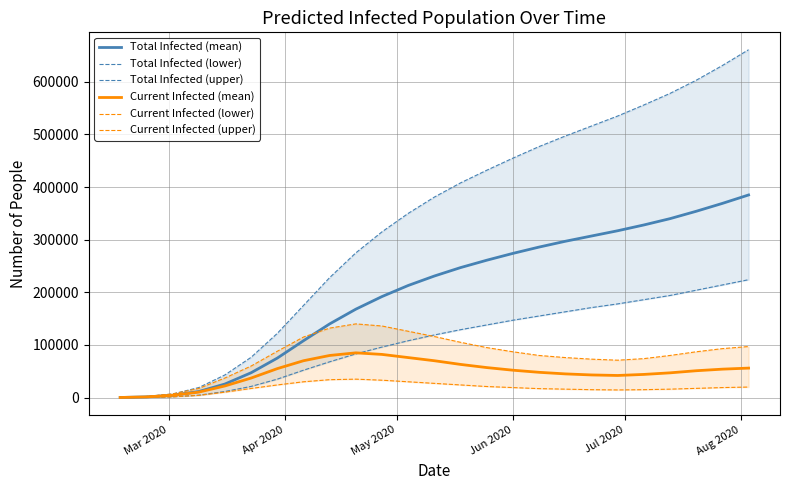

Reading right to left, transcribe all the data shown in this chart.

Total Infected (mean): 385000	369000	354000	340000	328000	317000	307000	297000	286000	274000	261000	247000	231000	213000	192000	168000	140000	108000	75000	47181	25745	11485	4293	1289	161
Total Infected (lower): 224000	214000	204000	194000	186000	178000	171000	163000	155000	147000	138000	129000	119000	108000	96000	83000	68000	52000	35000	21194	11553	4528	1479	400	50
Total Infected (upper): 661000	631000	603000	578000	556000	535000	516000	497000	477000	455000	432000	408000	381000	350000	315000	275000	228000	175000	122000	76532	43015	18994	6888	2000	250
Current Infected (mean): 56000	54000	51000	47000	44000	42000	43000	45000	48000	52000	57000	63000	70000	76000	82000	85000	80000	70000	55000	37087	22094	10358	4293	1289	161
Current Infected (lower): 20000	19000	17500	16000	15000	14500	15000	16000	17000	19000	21000	24000	27000	30000	33000	35000	34000	30000	24000	17293	10319	4178	1479	400	50
Current Infected (upper): 97000	93000	87000	80000	74000	71000	73000	76000	80000	87000	95000	105000	116000	126000	136000	140000	132000	115000	88000	59911	37190	17244	6888	2000	250